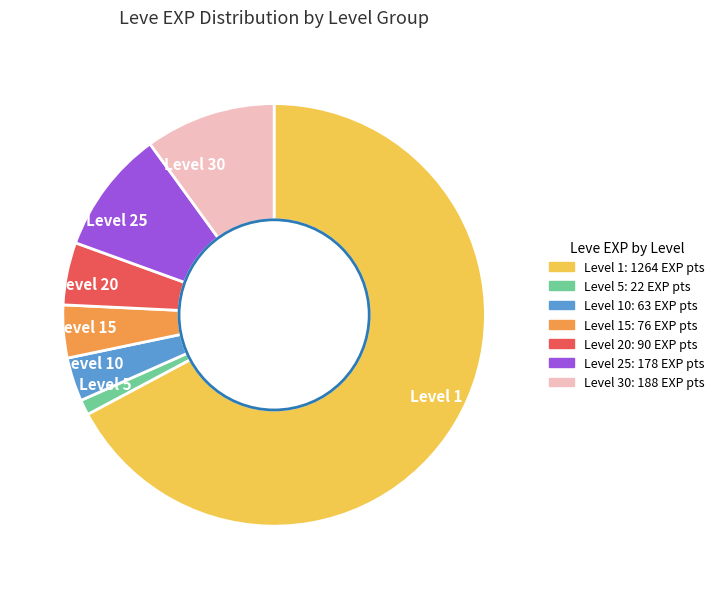

True or false: Level 10 accounts for 3% of the total.

True